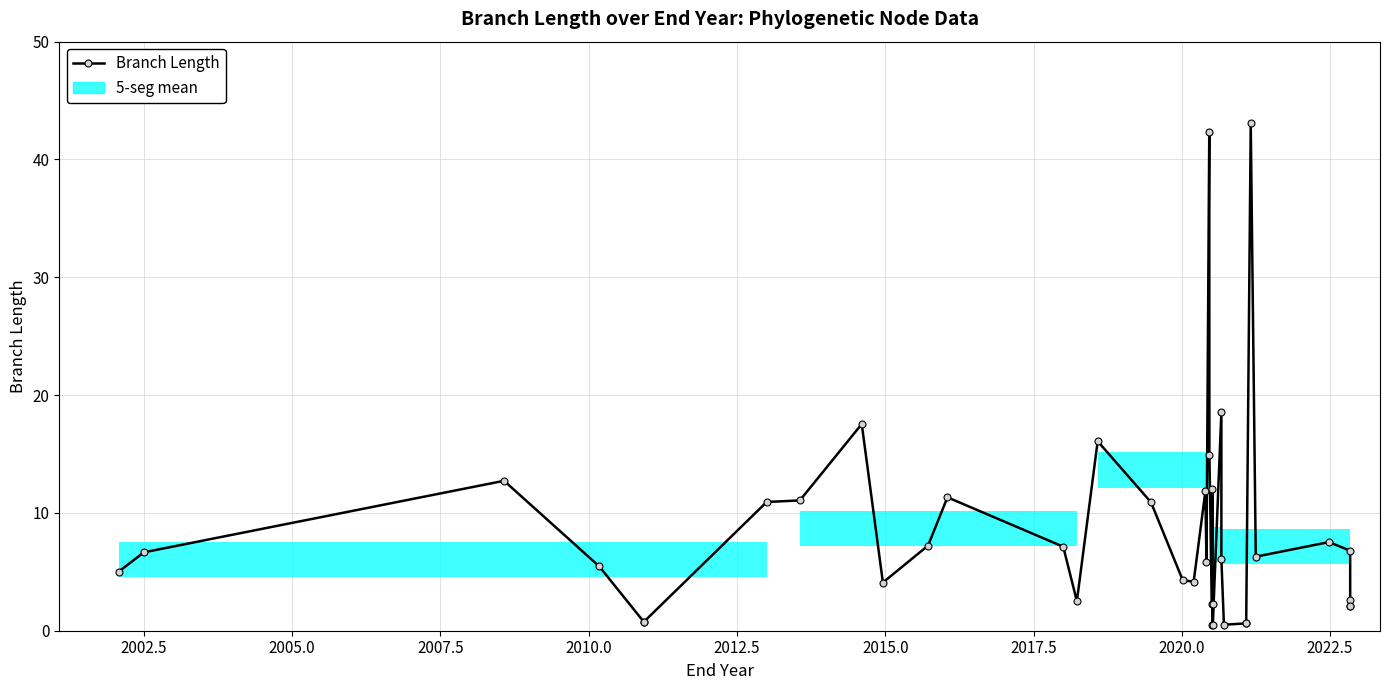

What is the minimum value shown in the chart?

0.5